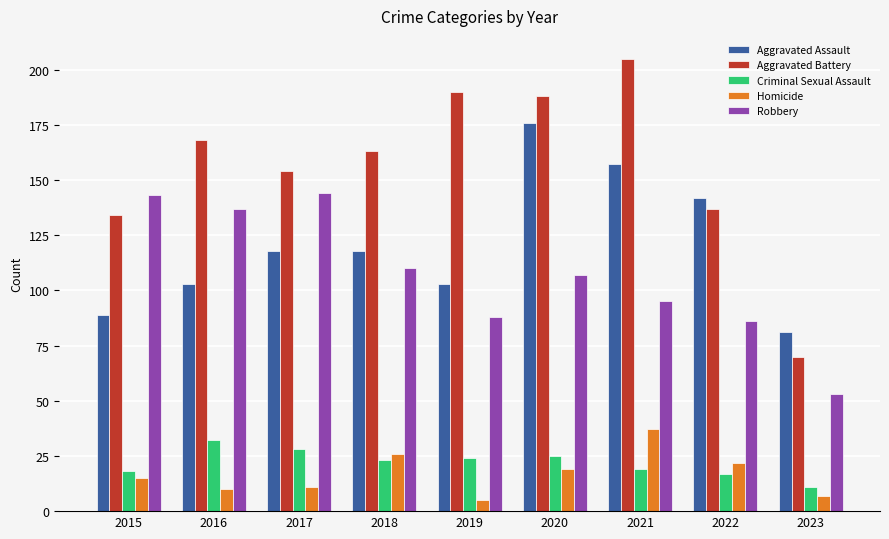

What is the difference between the maximum and minimum values in the Homicide series?

32